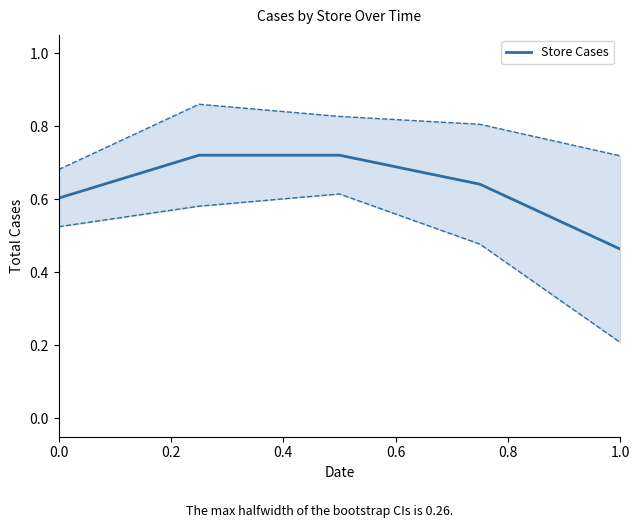

How many lines are shown in the chart?

1